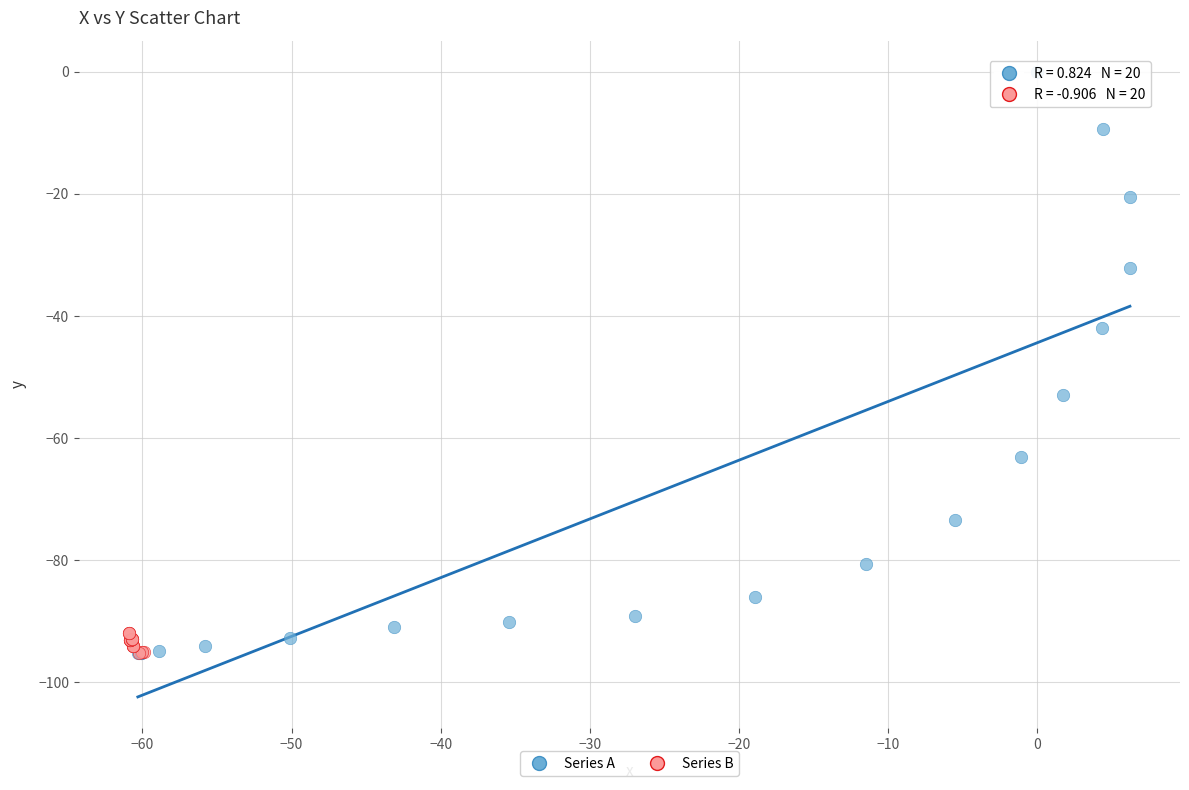

Which series has the largest Y range (max minus min)?

Series A